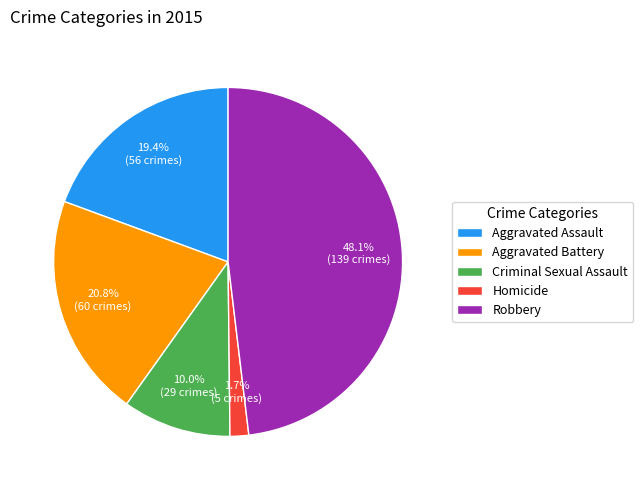

What percentage is the Aggravated Battery slice, to the nearest percent?

21%